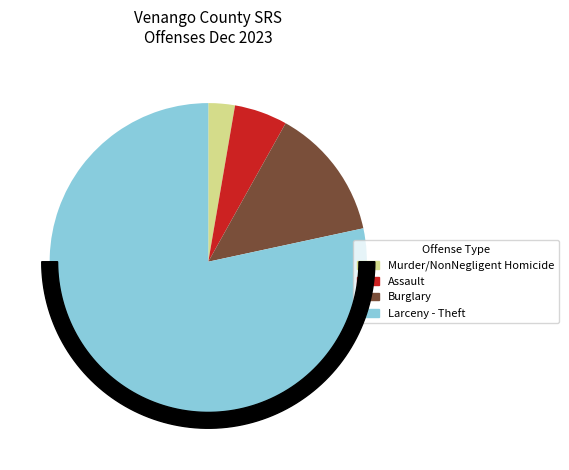

How much of the chart is everything except Other?

100.0%